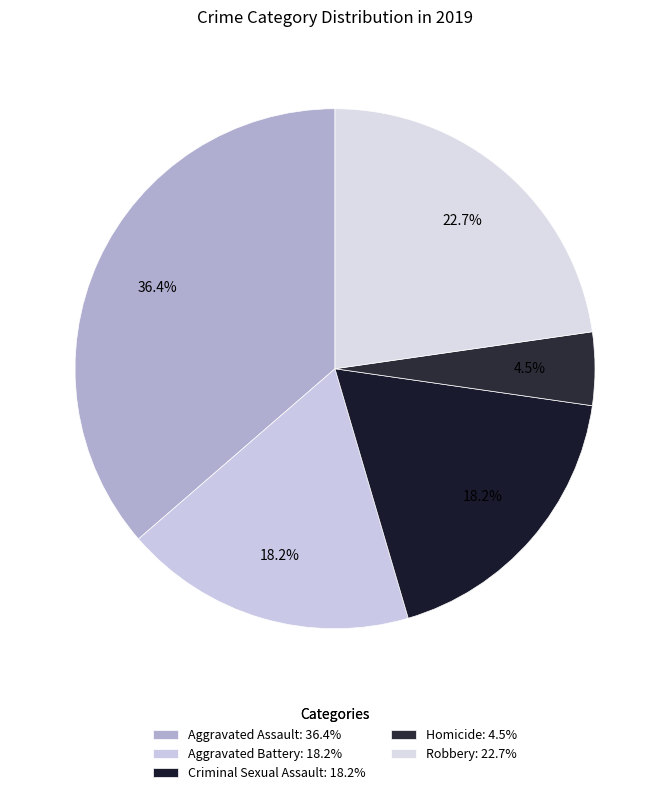

What percentage is NOT represented by Aggravated Battery?

81.8%